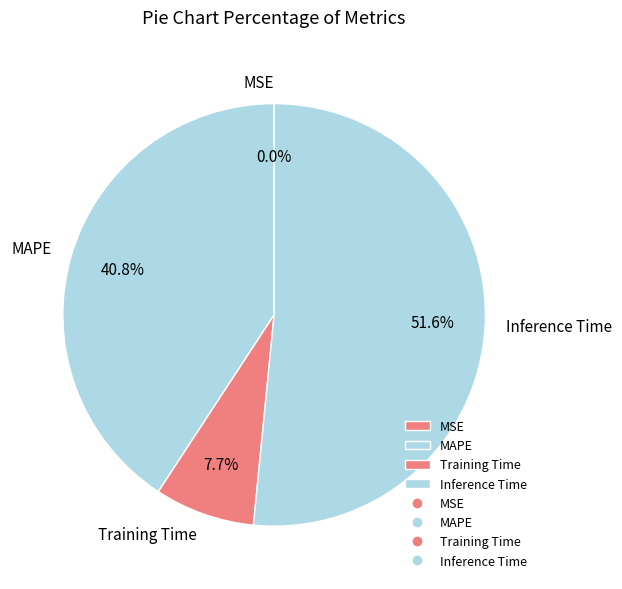

Which category has the biggest portion of the pie?

Inference Time